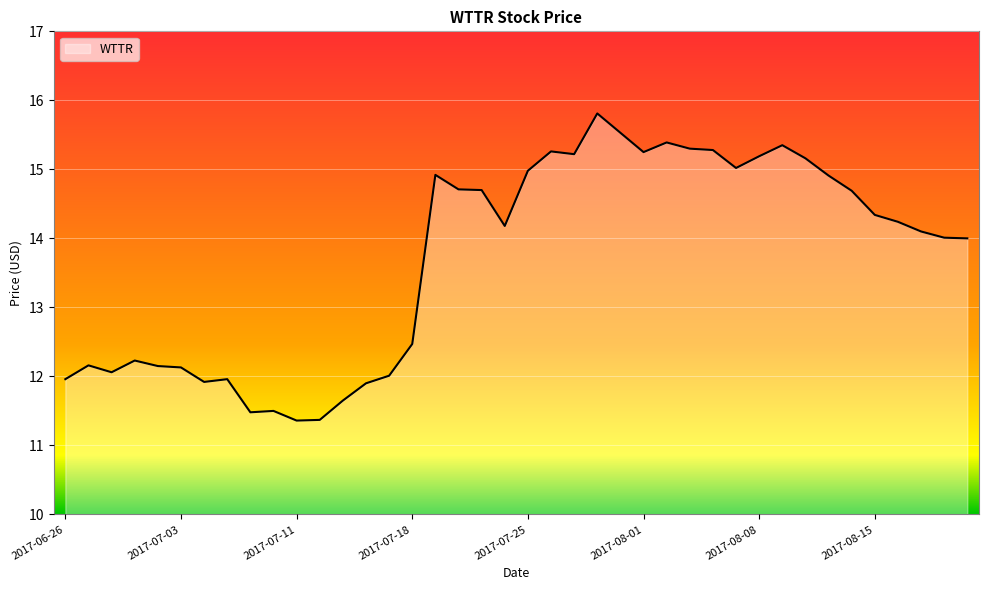

What is the maximum value shown in the chart?

15.8